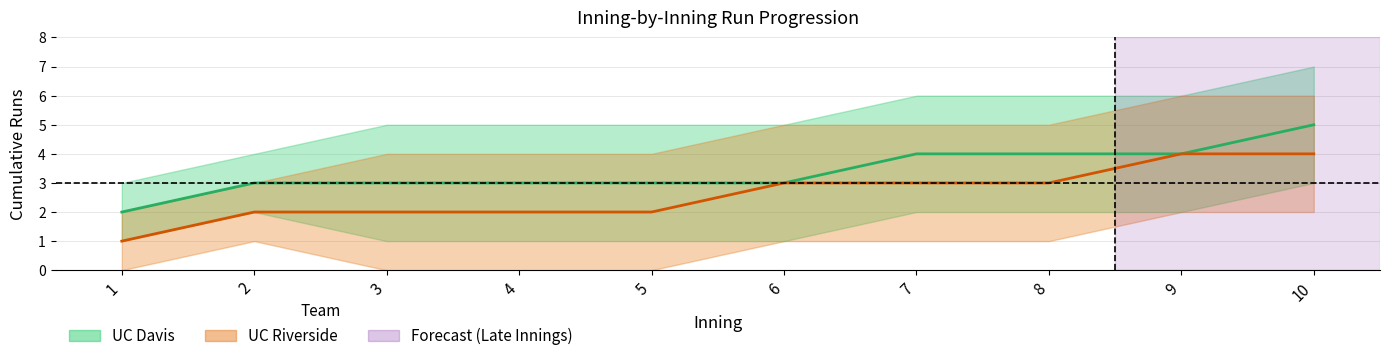

Between 1 and 10, which series saw the biggest shift?

UC Davis upper